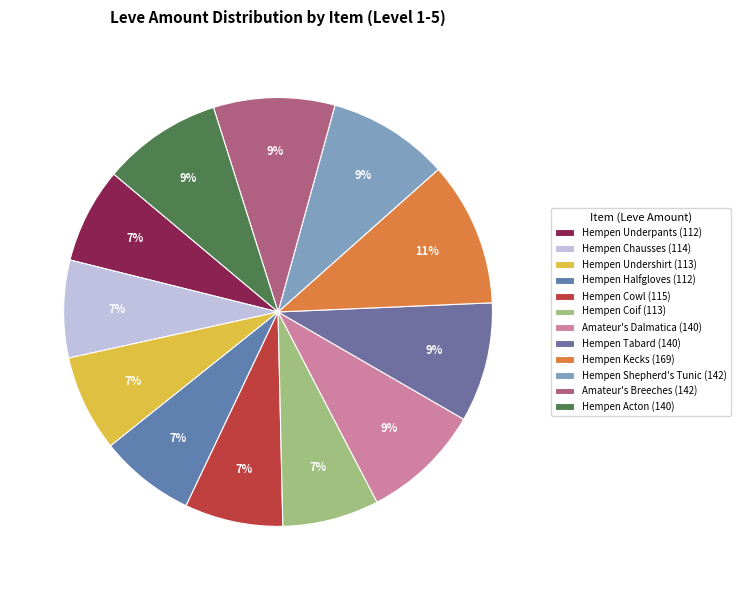

Which category has the biggest portion of the pie?

Hempen Kecks